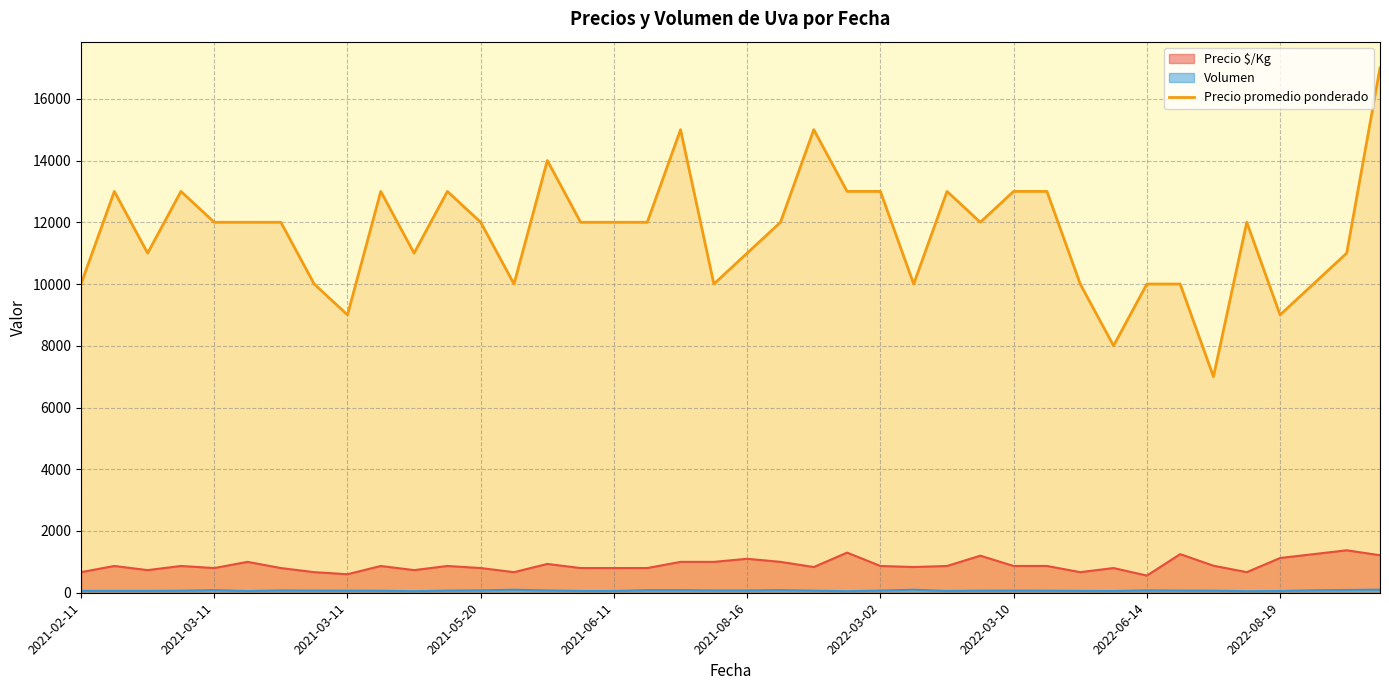

Rank the categories by value from highest to lowest.

39, 18, 22, 14, 2021-03-11, 2021-05-20, 2022-08-19, 11, 23, 24, 26, 28, 29, 2021-06-11, 2021-08-16, 2022-03-02, 12, 15, 16, 17, 21, 27, 35, 2021-03-11, 10, 20, 38, 2021-02-11, 2022-03-10, 13, 19, 25, 30, 32, 33, 37, 2022-06-14, 36, 31, 34